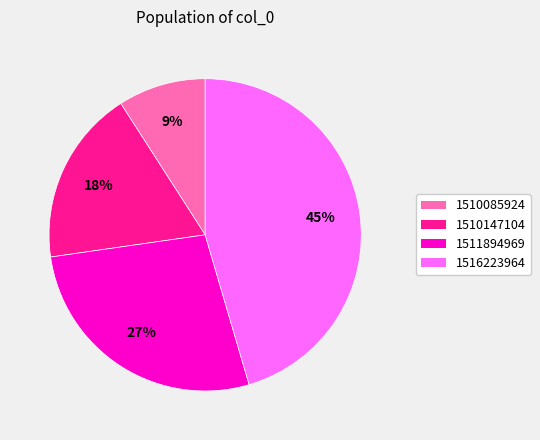

Is there any slice that represents more than half of the pie?

No